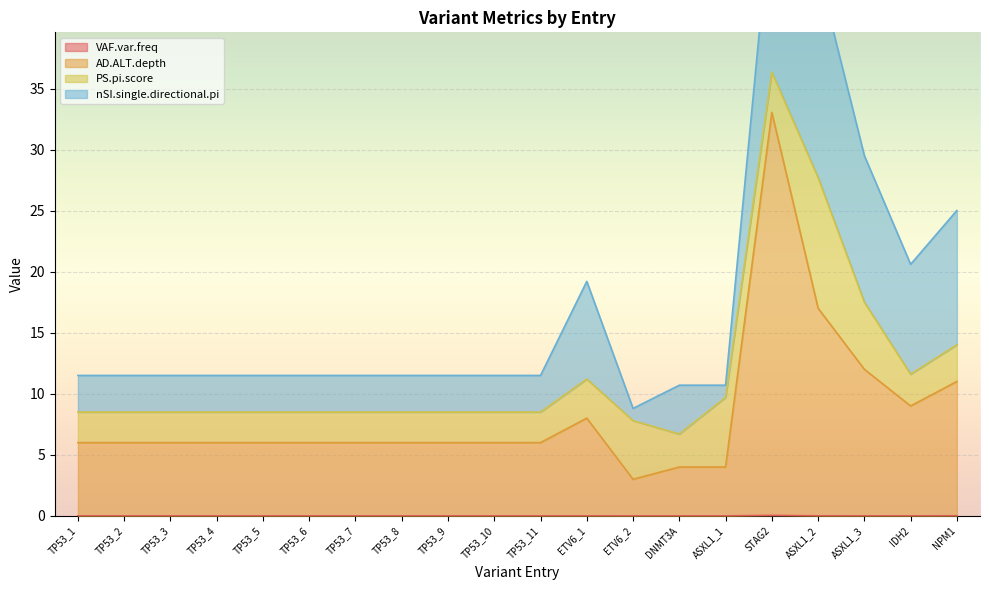

True or false: VAF.var.freq and AD.ALT.depth intersect in this chart.

False